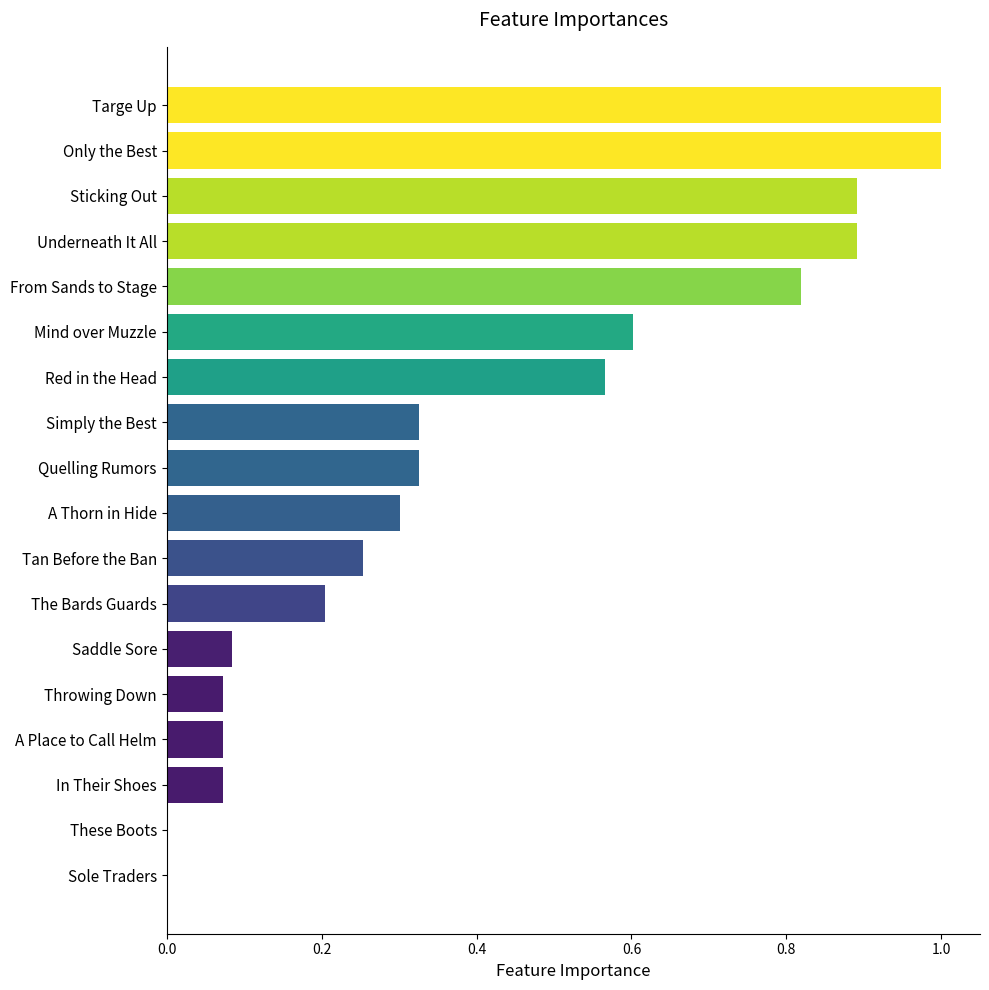

What is the sum of all values?

7.5